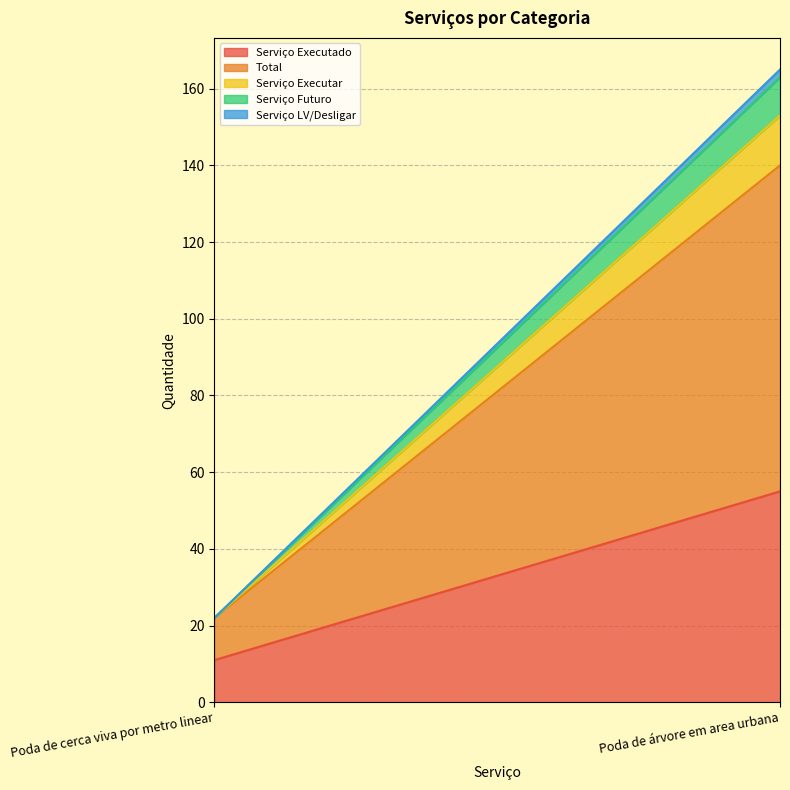

How many Total values are between 11 and 85?

2